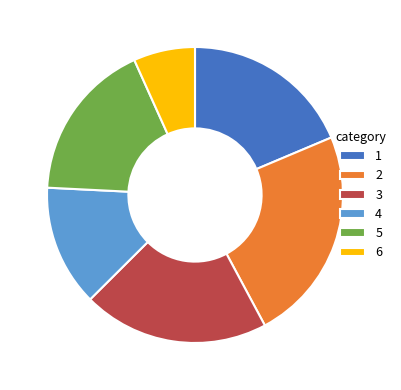

Does any single category account for the majority?

No